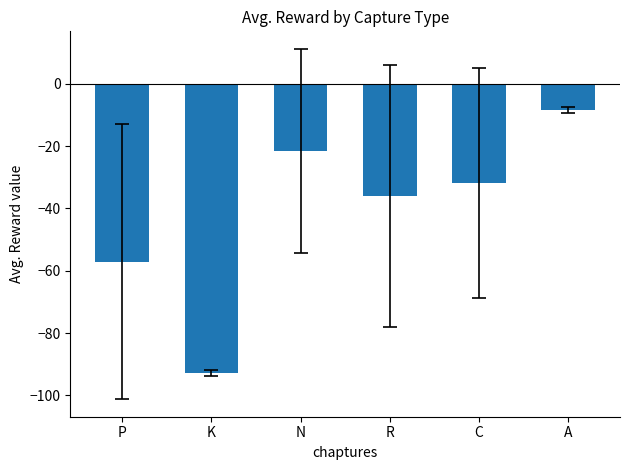

Rank the categories by value from lowest to highest.

K, P, R, C, N, A